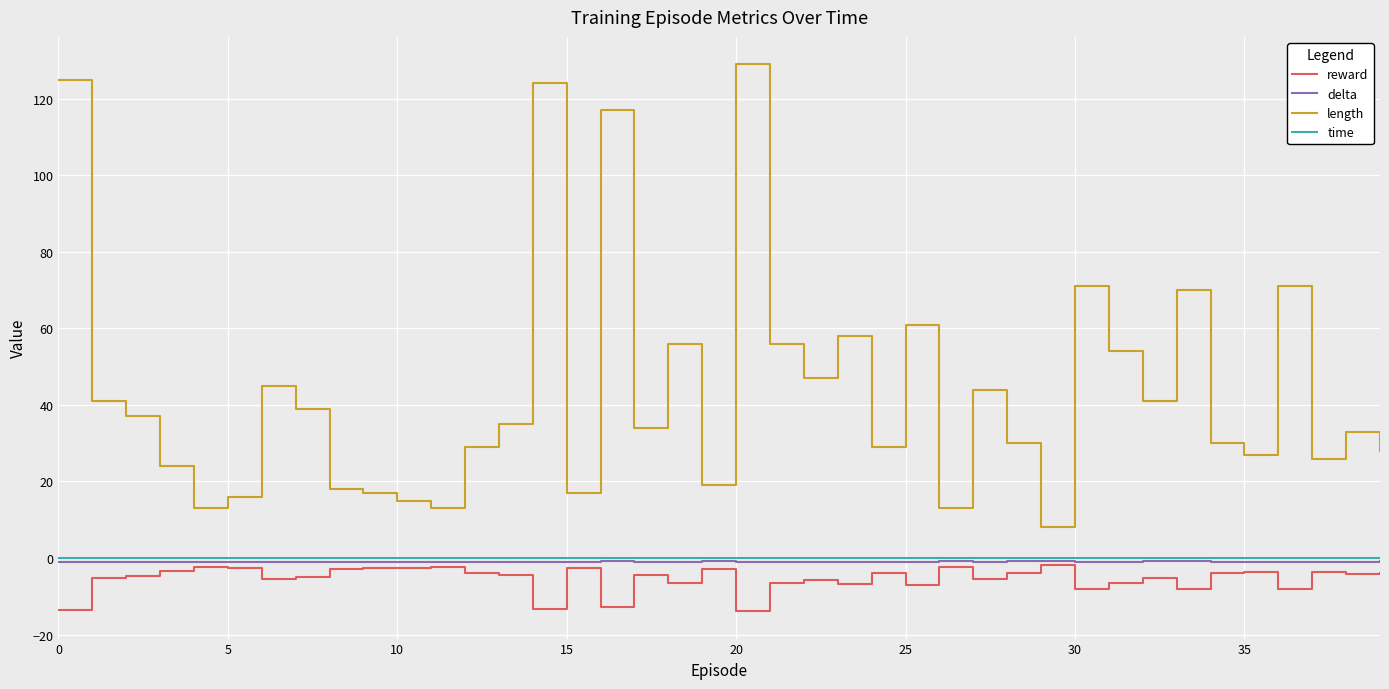

True or false: time and length intersect in this chart.

False